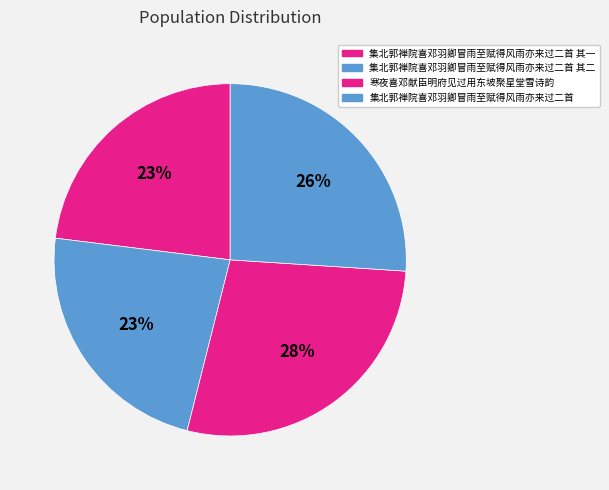

What is the change in value from 集北郭禅院喜邓羽卿冒雨至赋得风雨亦来过二首 其二 to 集北郭禅院喜邓羽卿冒雨至赋得风雨亦来过二首?

+80458